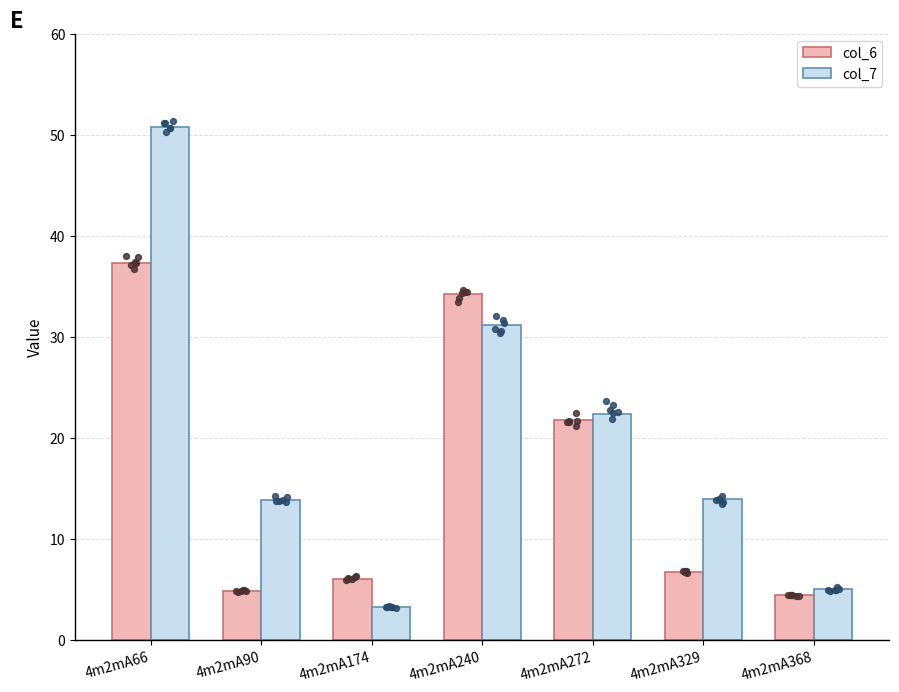

Is the value of col_6 at 4m2mA329 greater than the value of col_7 at 4m2mA368?

Yes